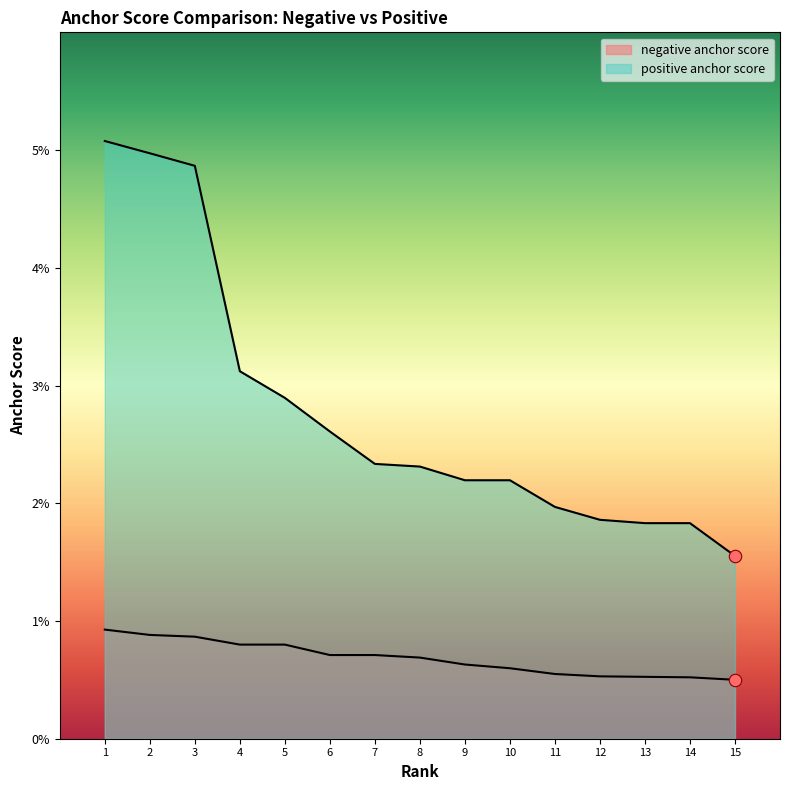

At how many categories does at least one series exceed 0?

15